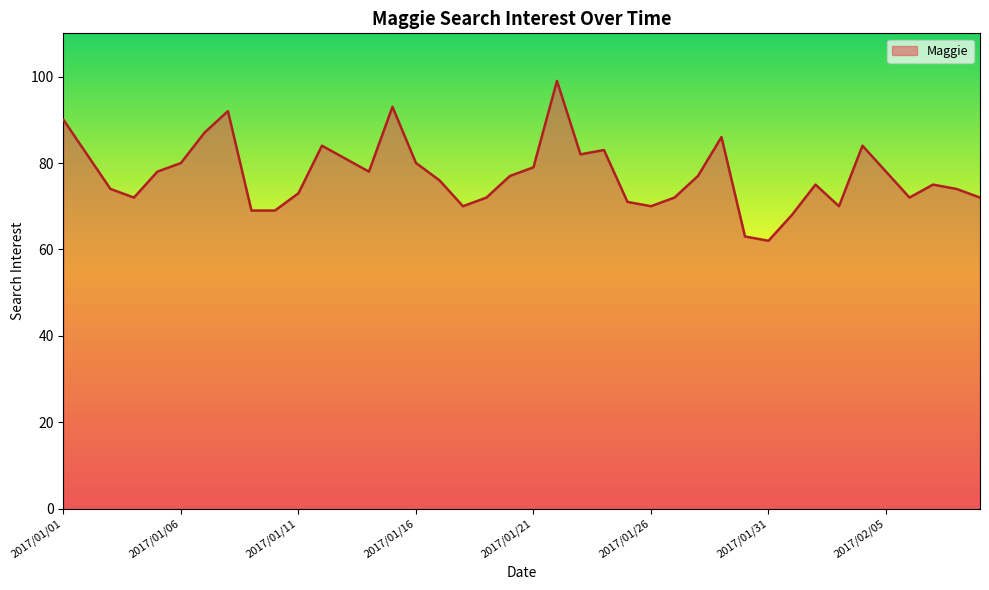

What is the maximum value shown in the chart?

99